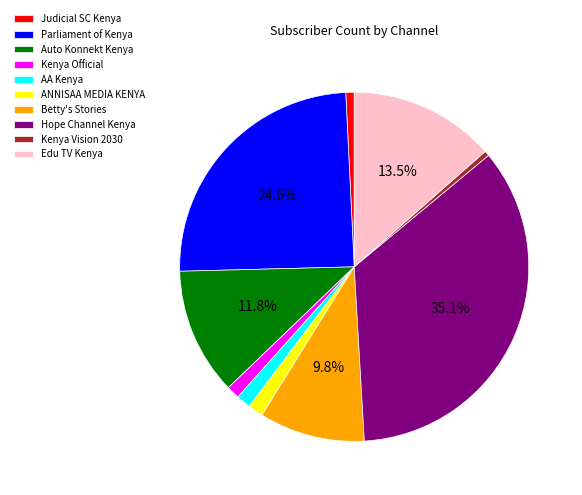

Is Hope Channel Kenya the majority of the pie?

No